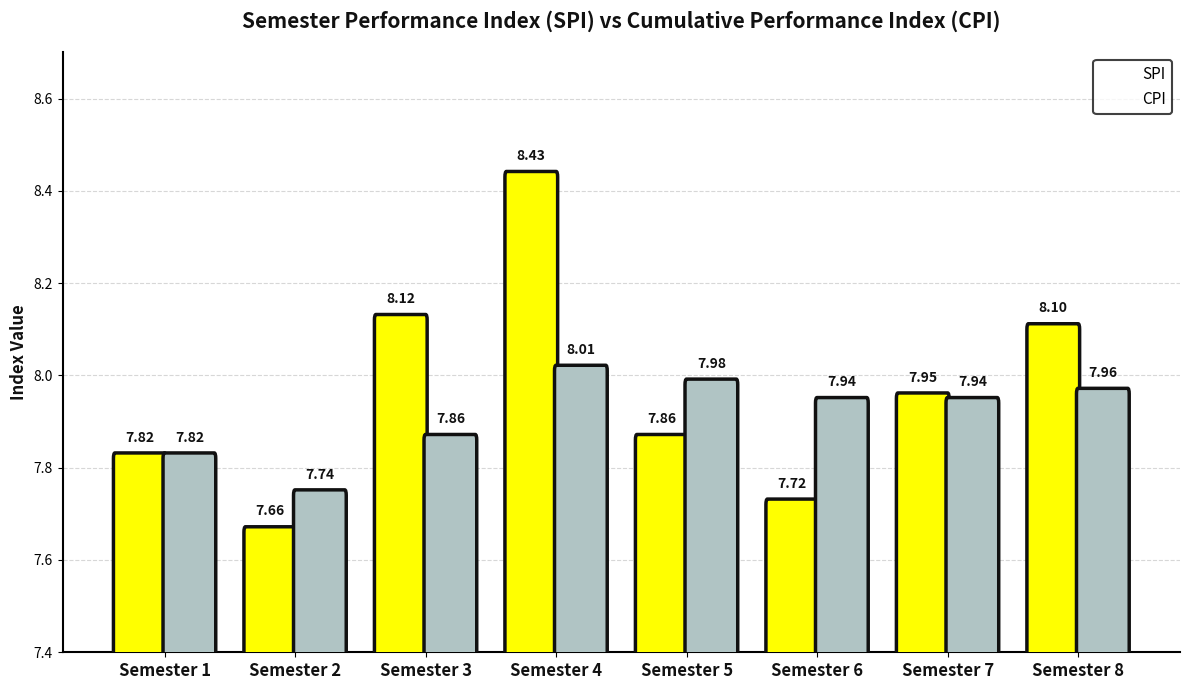

Count the number of categories in the chart.

8